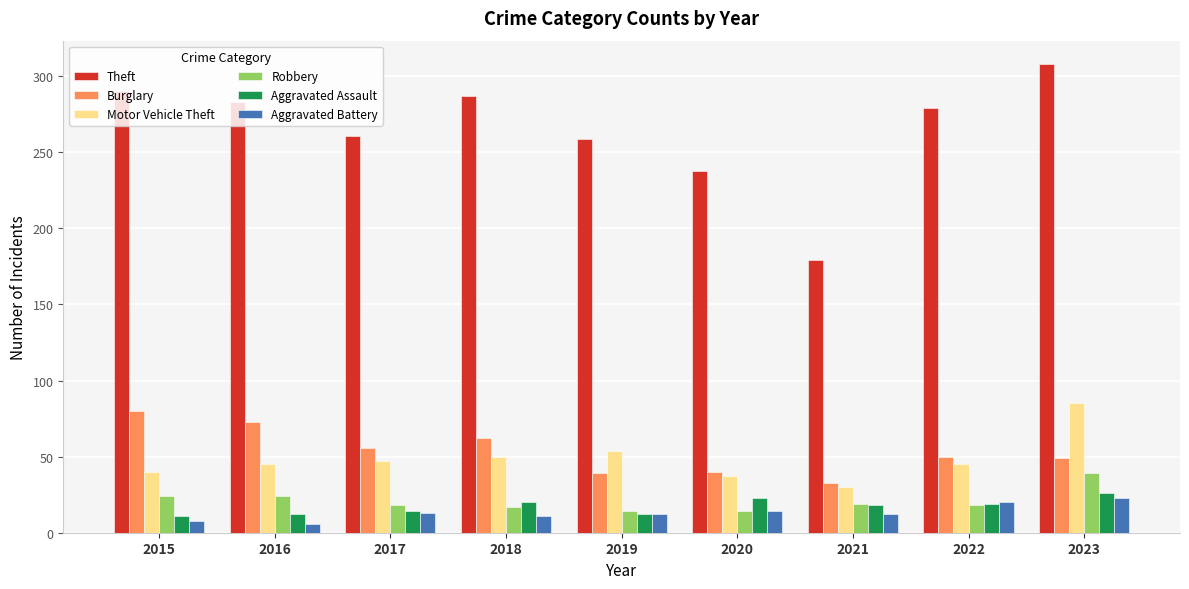

Which series has the largest range (max minus min)?

Theft